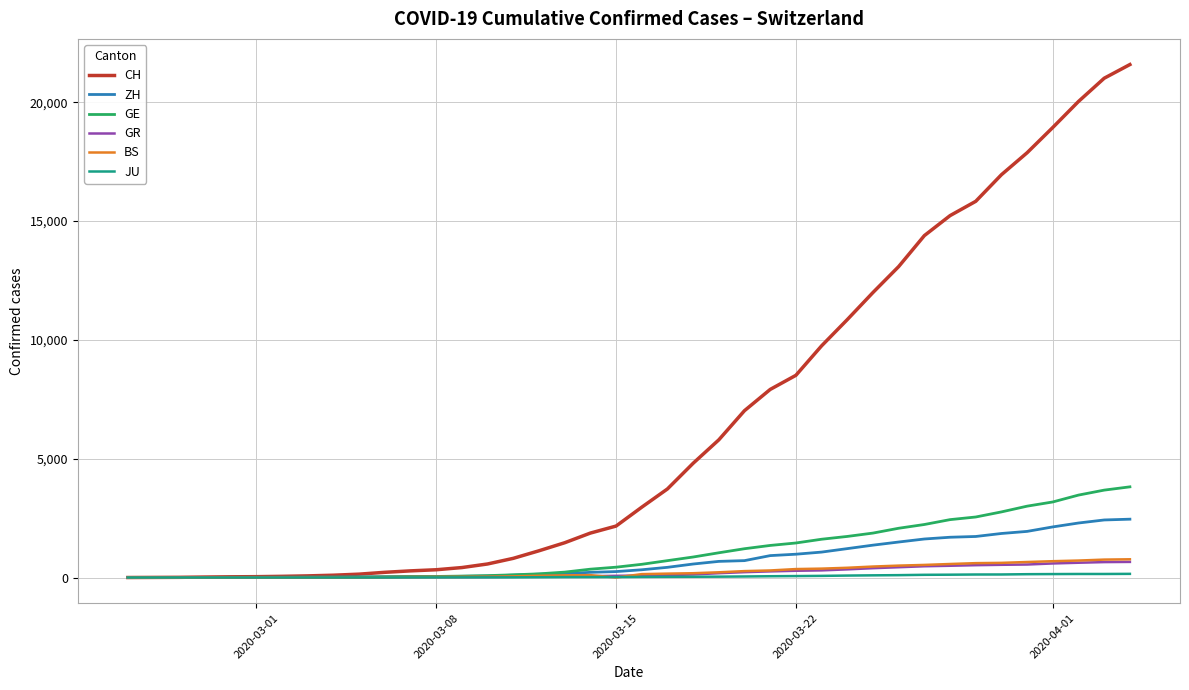

Which series has the widest spread of values?

CH